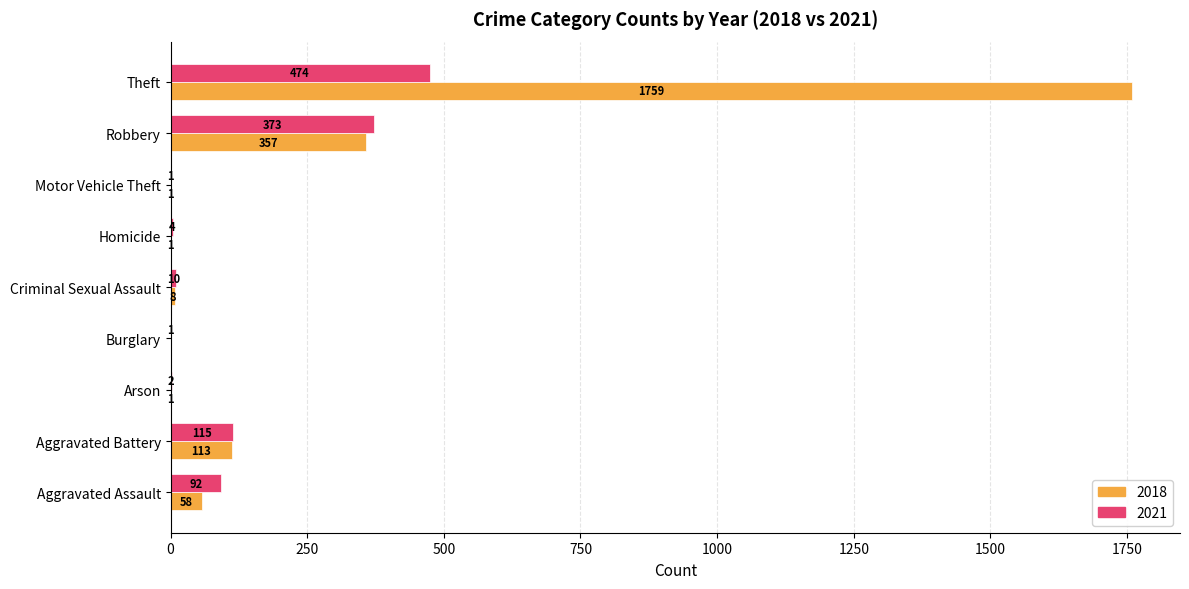

What is the greatest value displayed?

1759